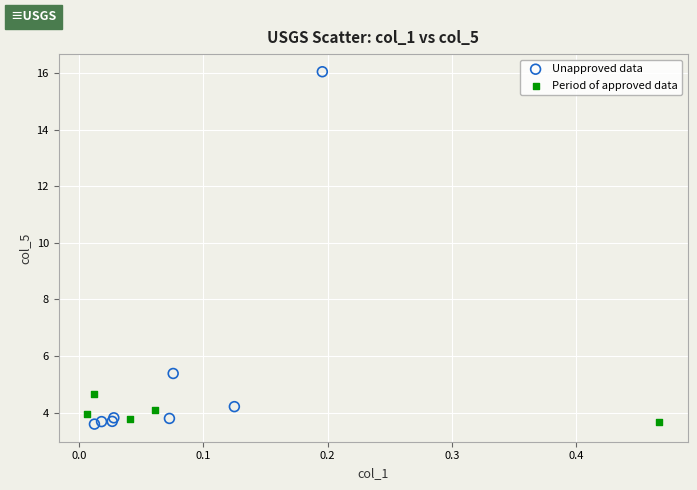

Which series has the largest Y range (max minus min)?

Unapproved data